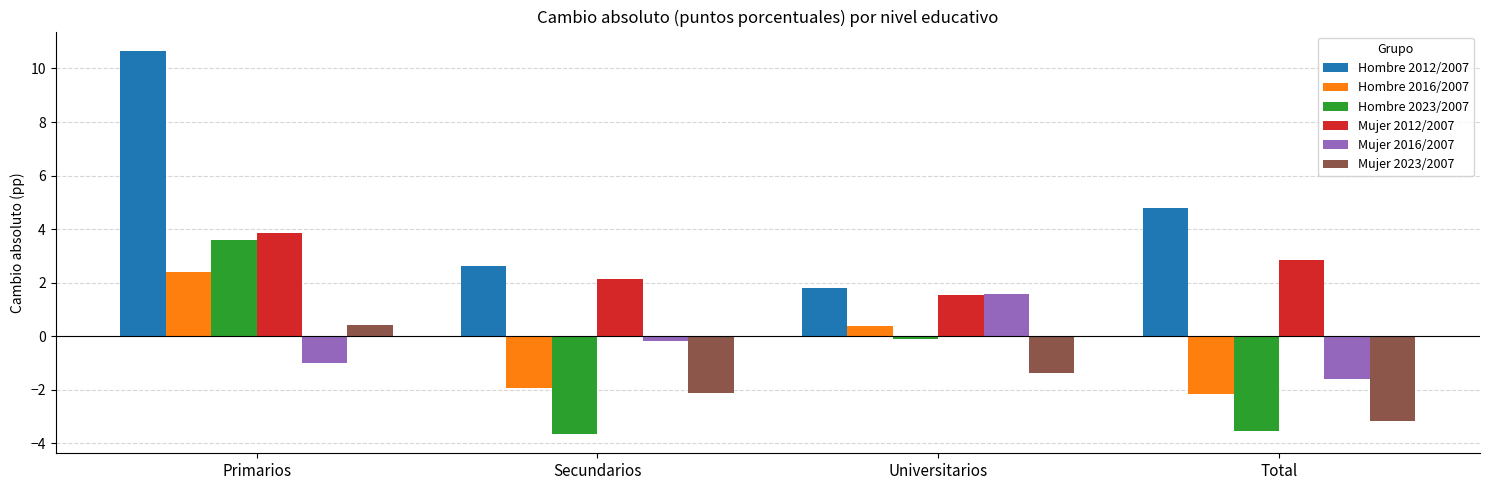

What are all the series names shown in the legend?

Hombre 2012/2007, Hombre 2016/2007, Hombre 2023/2007, Mujer 2012/2007, Mujer 2016/2007, Mujer 2023/2007